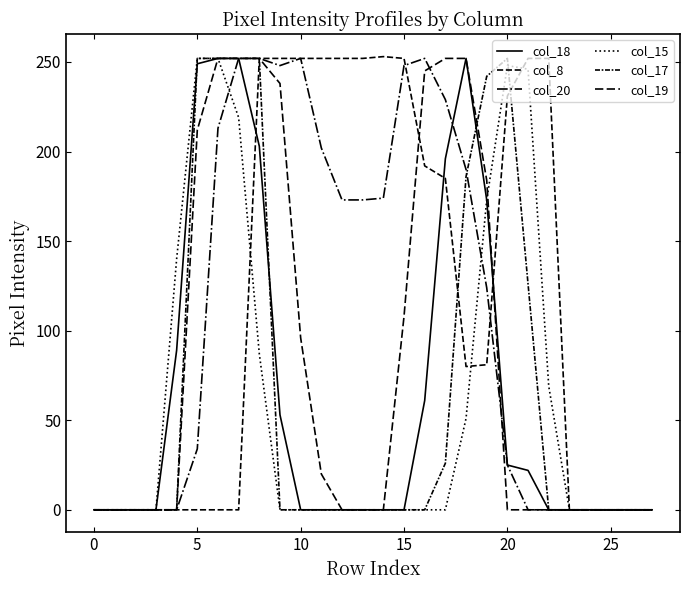

What is the sum of all col_8 values?

3290